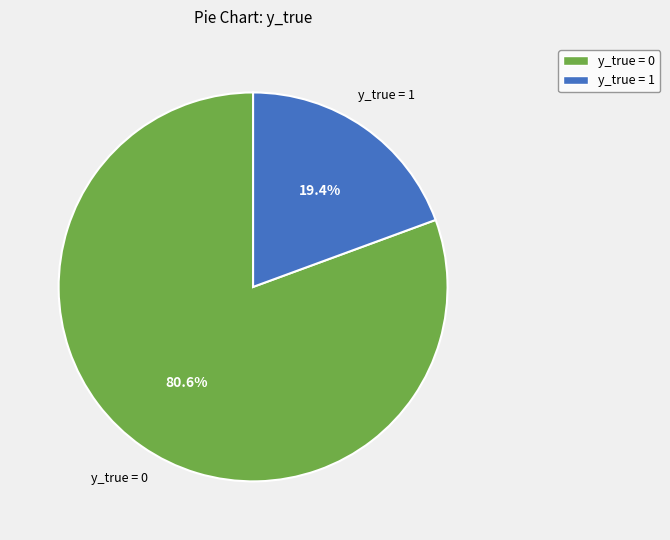

To the nearest percent, what is the difference between the largest and smallest slice percentages?

61%